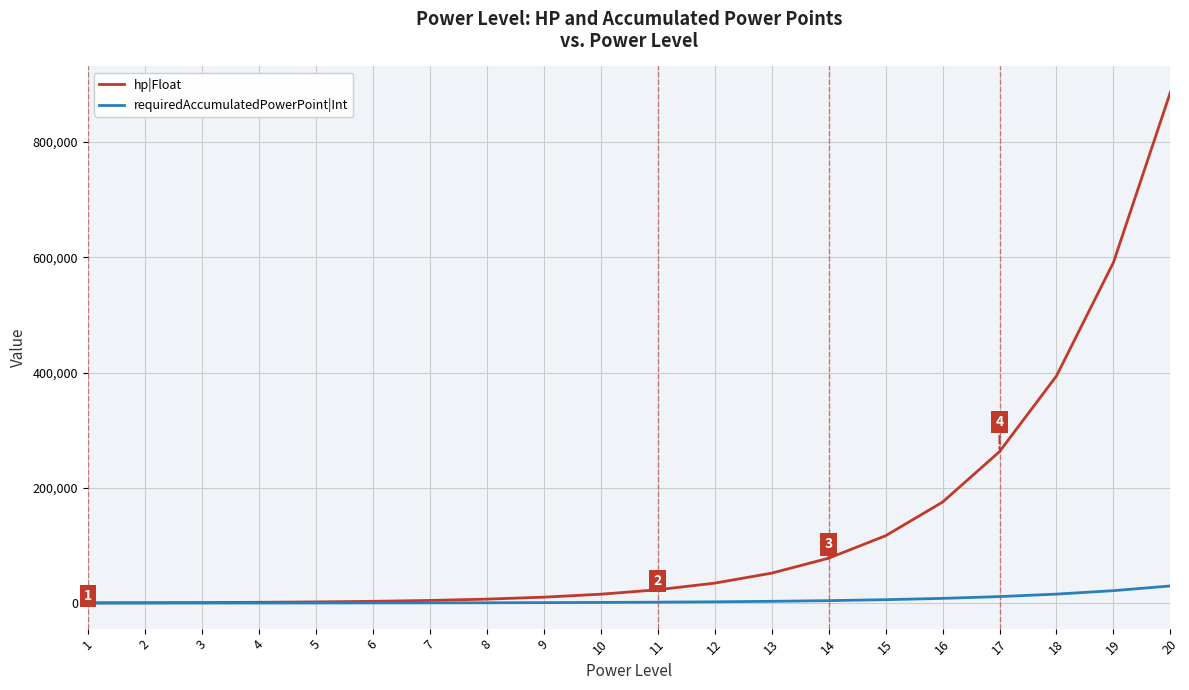

At which category is the sum across all series the highest?

20